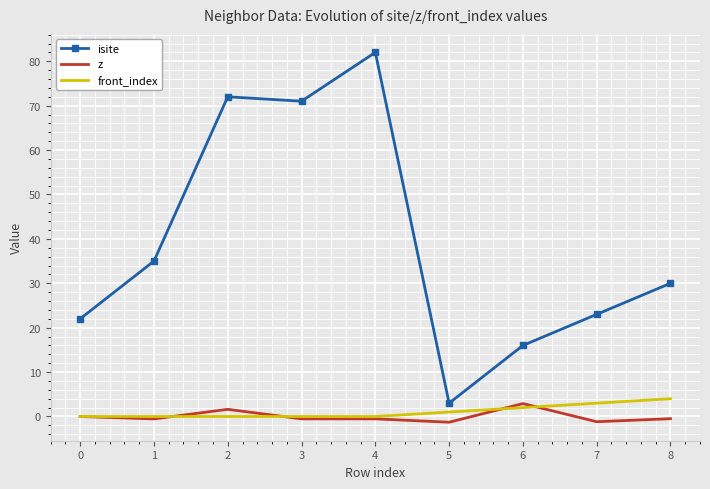

What is the maximum value shown in the chart?

82.0